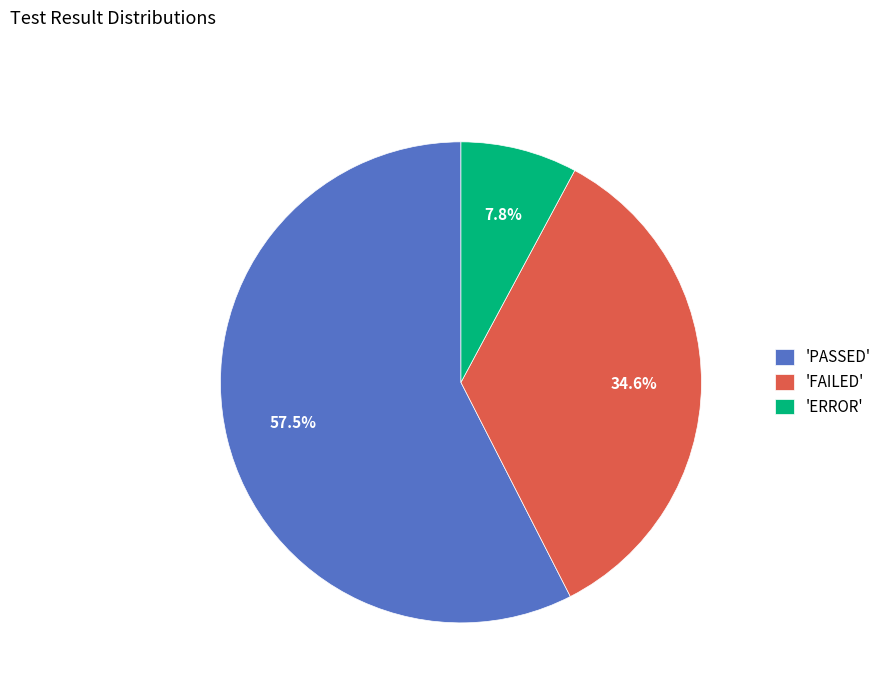

Which category has the biggest portion of the pie?

'PASSED'